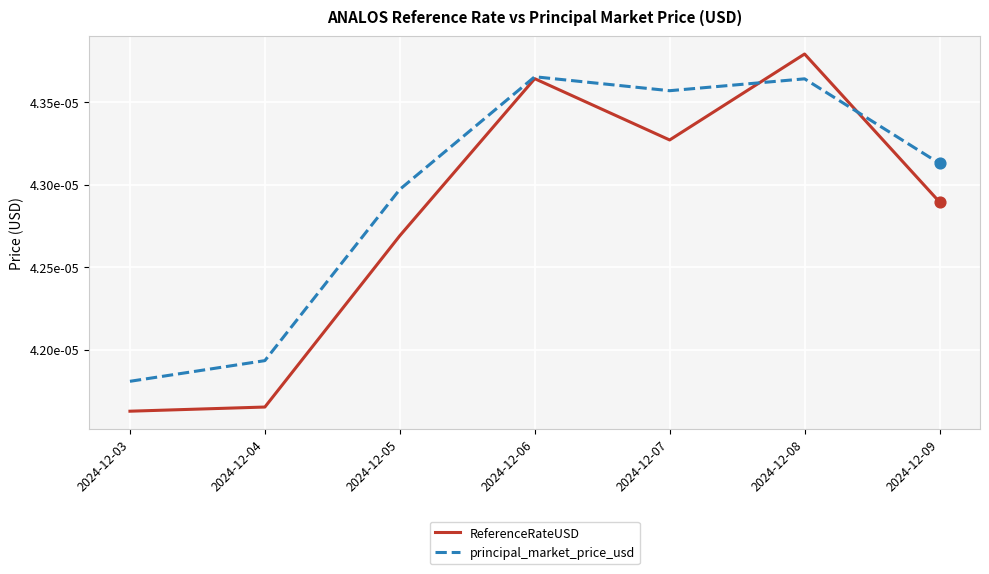

Which series has the largest total across all categories?

principal_market_price_usd